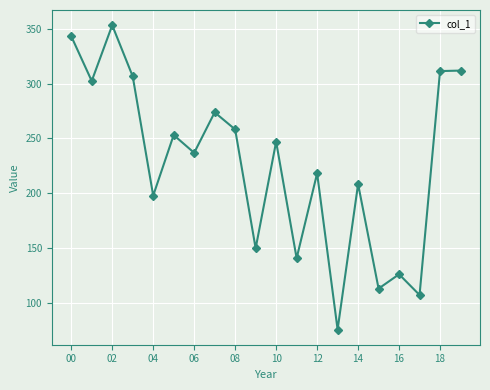

True or false: the data has more than 0 interior local peaks.

True